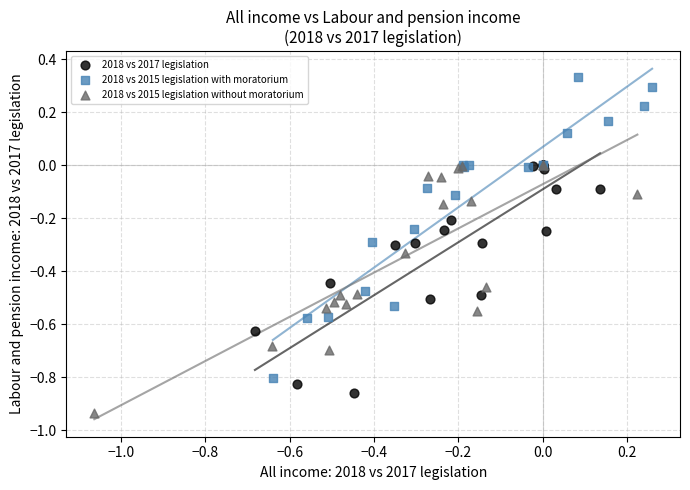

Which series contains the lowest Y value?

2018 vs 2015 legislation without moratorium